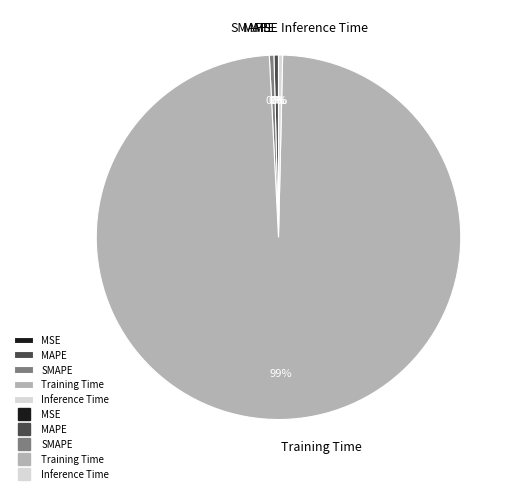

To the nearest percent, what is the average slice percentage?

20%